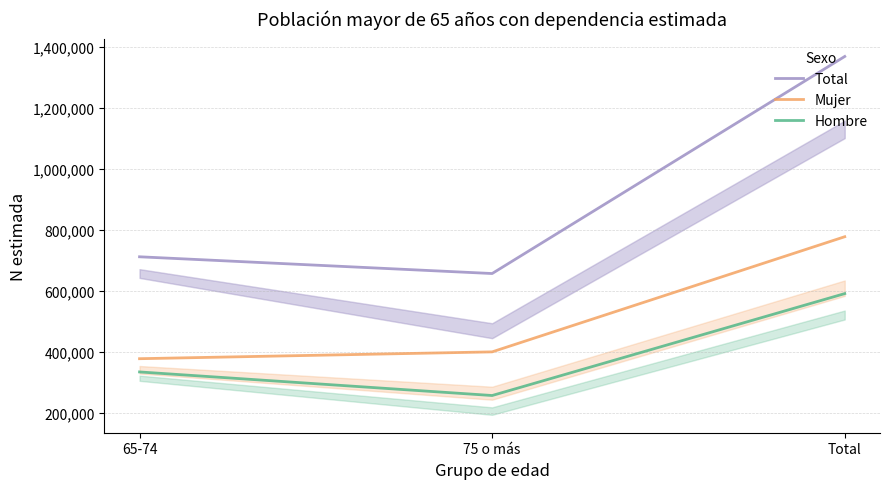

What is the sum of all Hombre values?

1182656